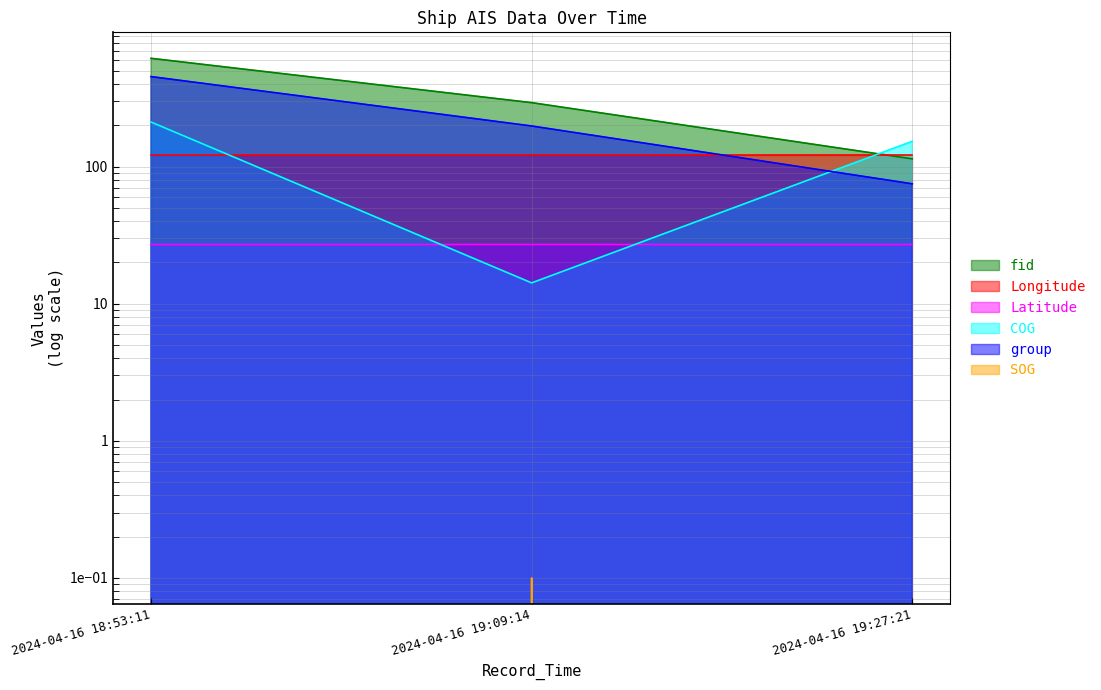

What is the sum of the COG values at 2024-04-16 18:53:11 and 2024-04-16 19:27:21?

364.6